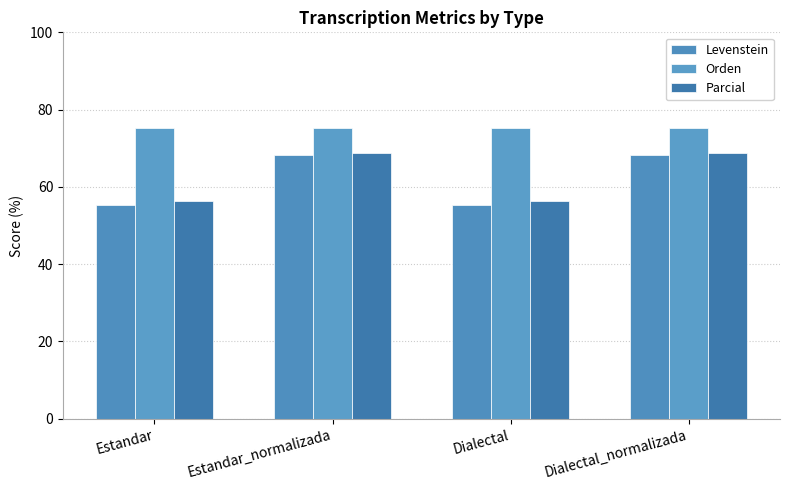

At how many categories does at least one series exceed 69?

4